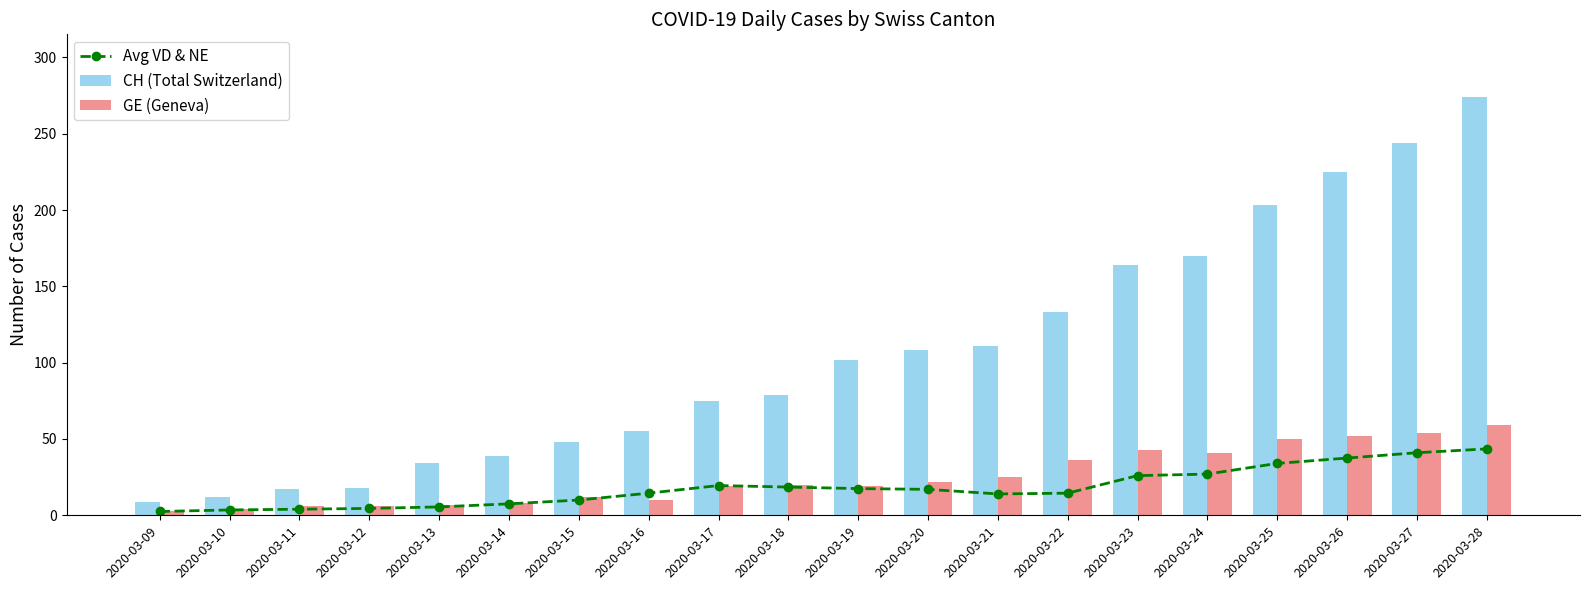

At which label does Avg VD & NE first exceed 17?

2020-03-17